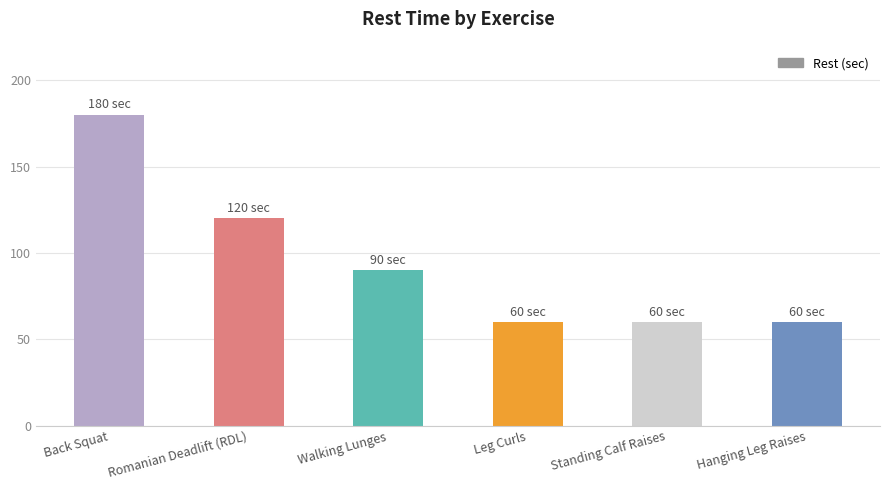

How many categories are shown in the chart?

6